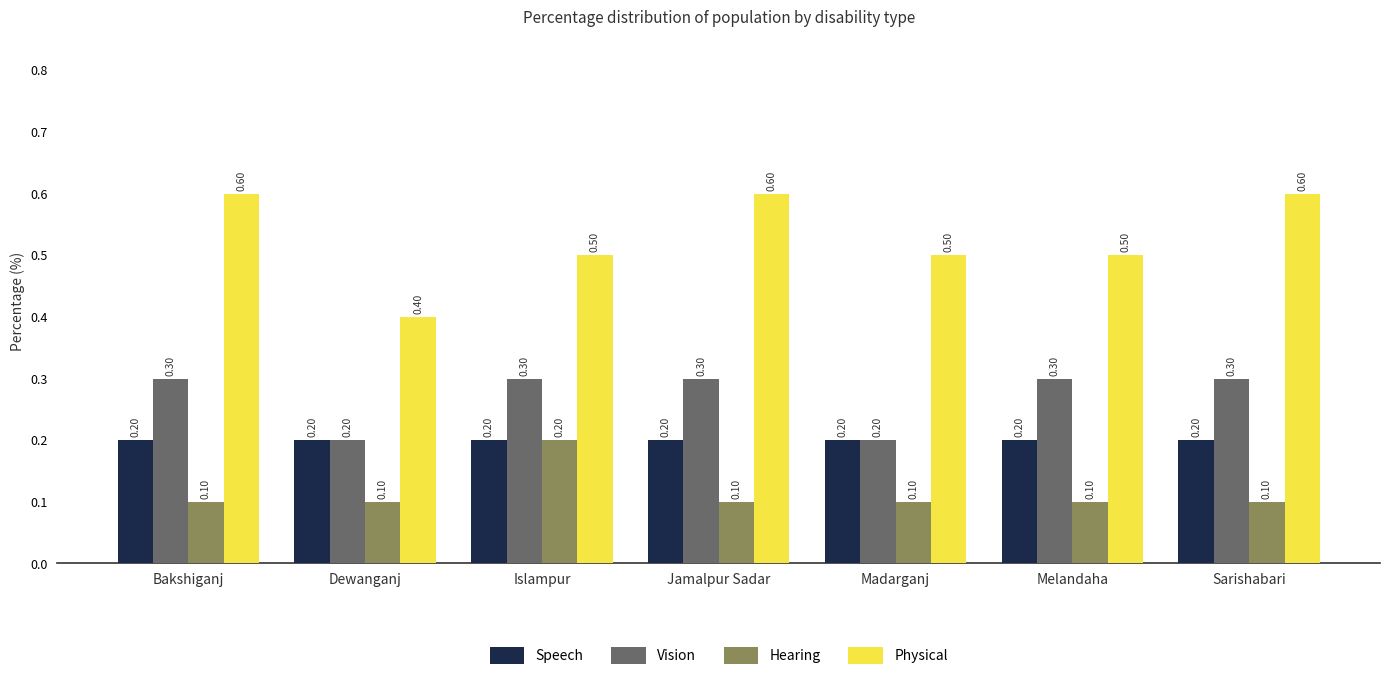

What is the value of the Hearing bar at the 3rd from the left?

0.2